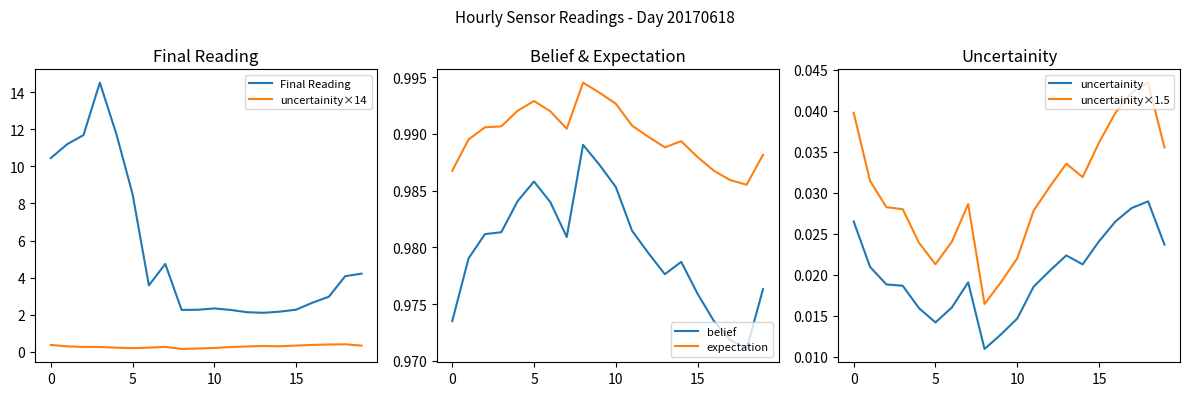

True or false: uncertainity has more than 0 points higher than both neighbors.

True